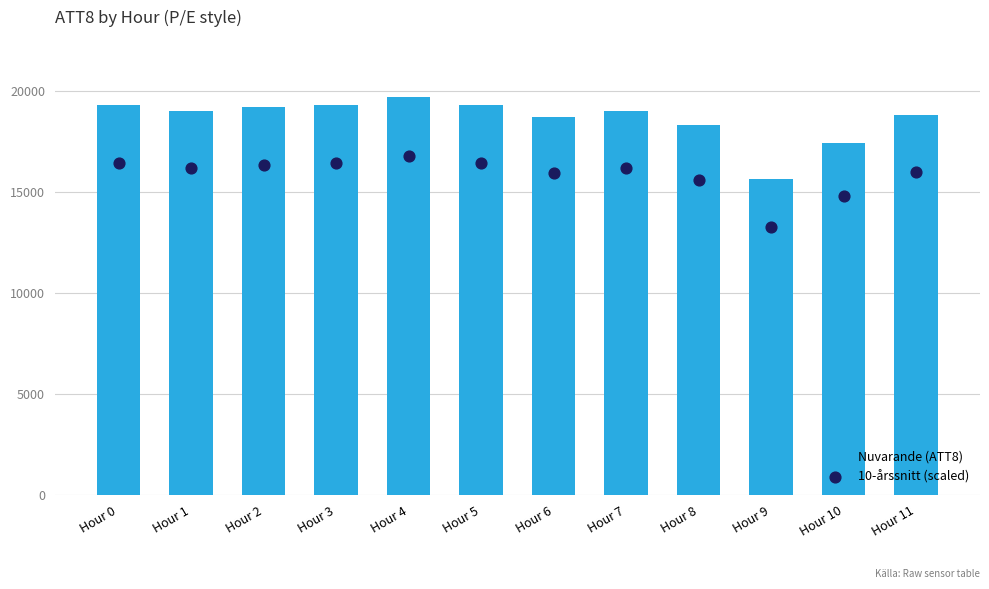

At how many categories does at least one series exceed 18118?

10